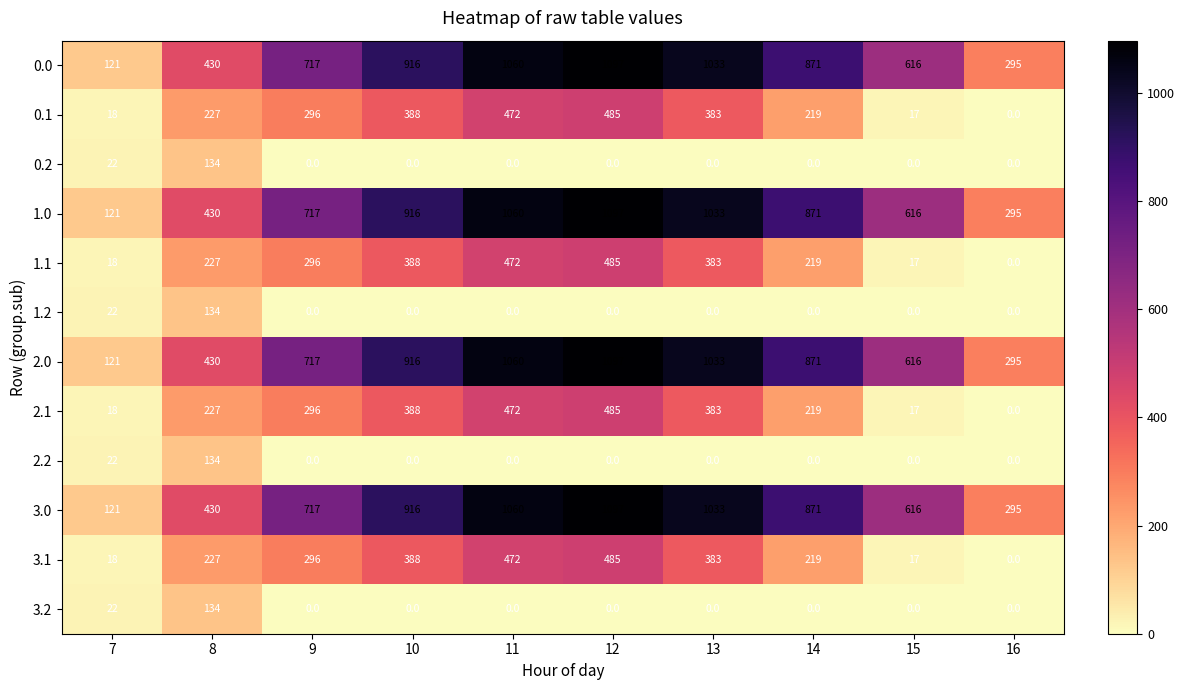

What is the difference between the highest and lowest values at 15?

616